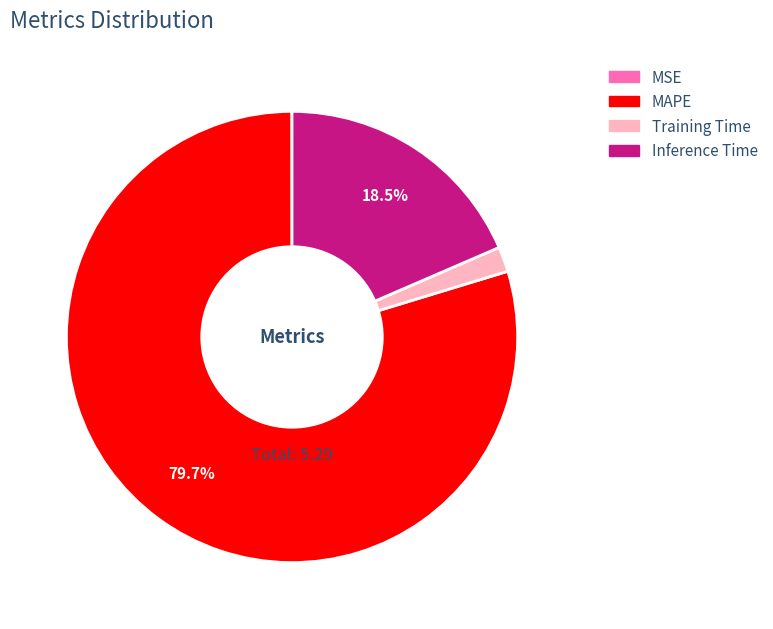

Which slice is the largest?

MAPE